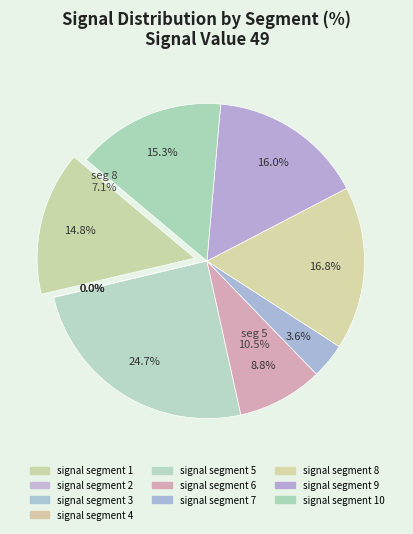

Is it true that signal segment 6 is 23% of the pie?

False